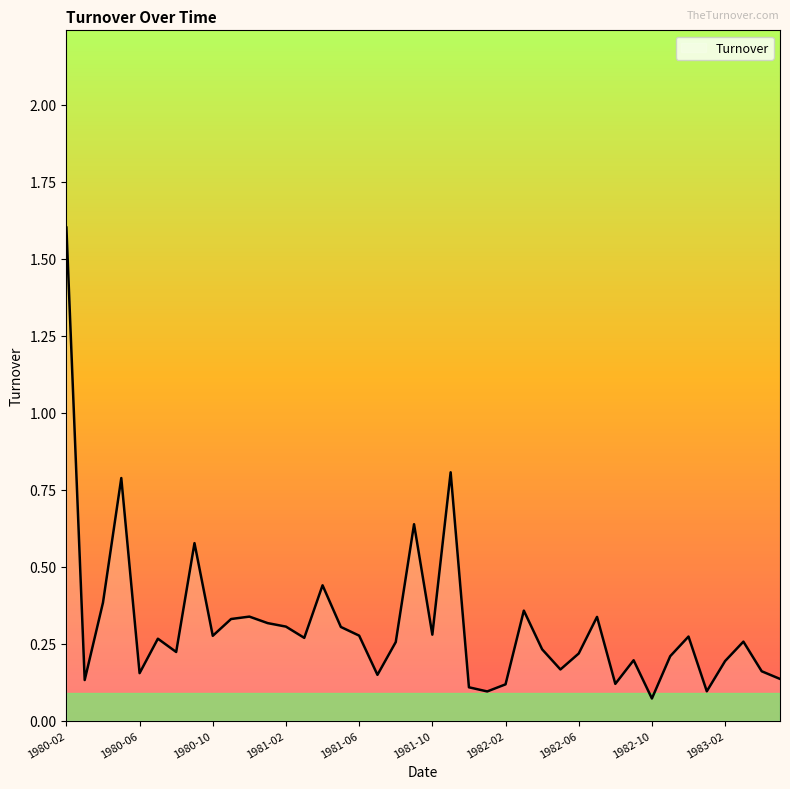

What is the maximum value shown in the chart?

1.6